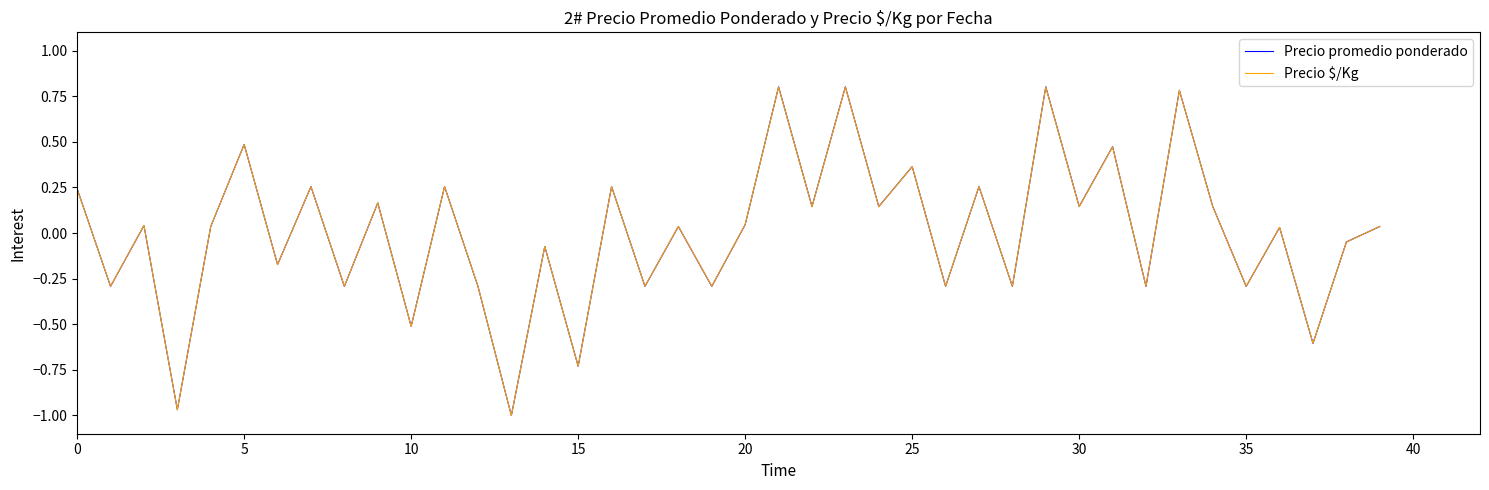

Which series has the largest range (max minus min)?

Precio promedio ponderado